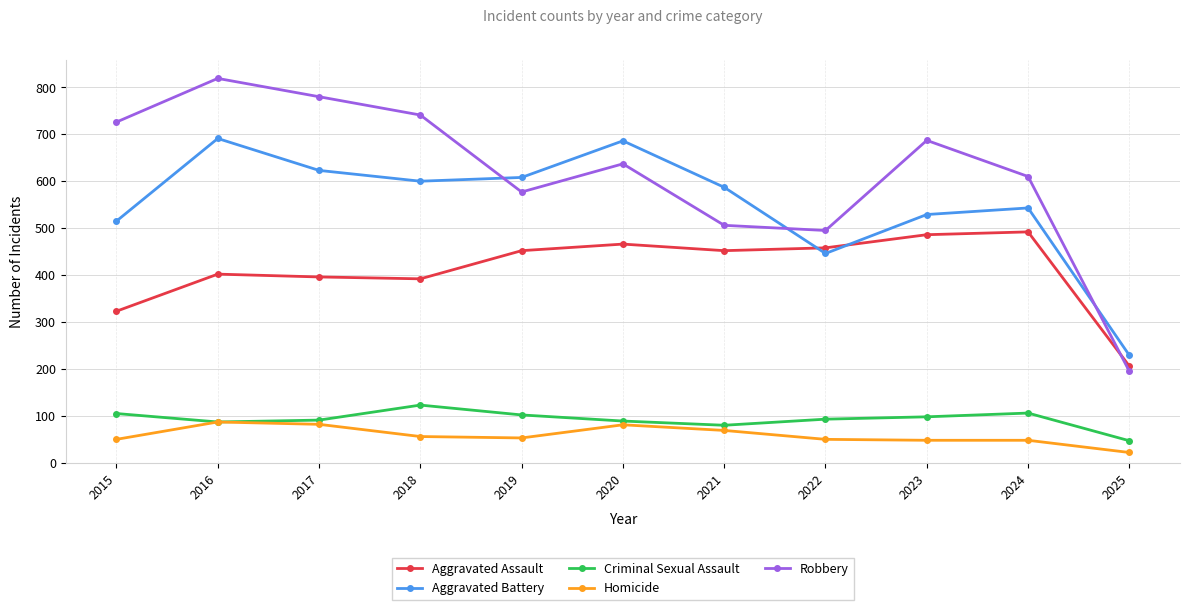

What is the maximum value for Criminal Sexual Assault?

123